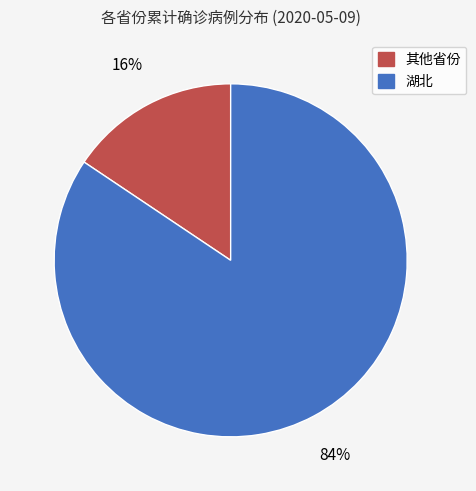

What is the majority slice?

湖北